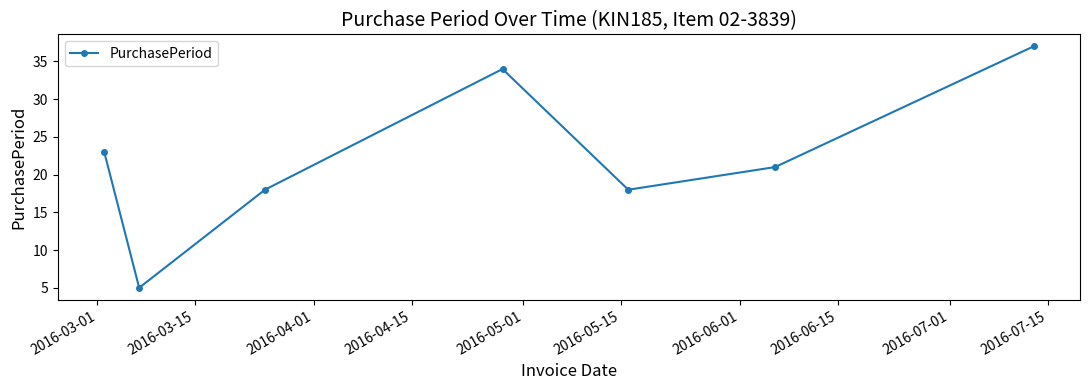

What is the sum of all values?

156